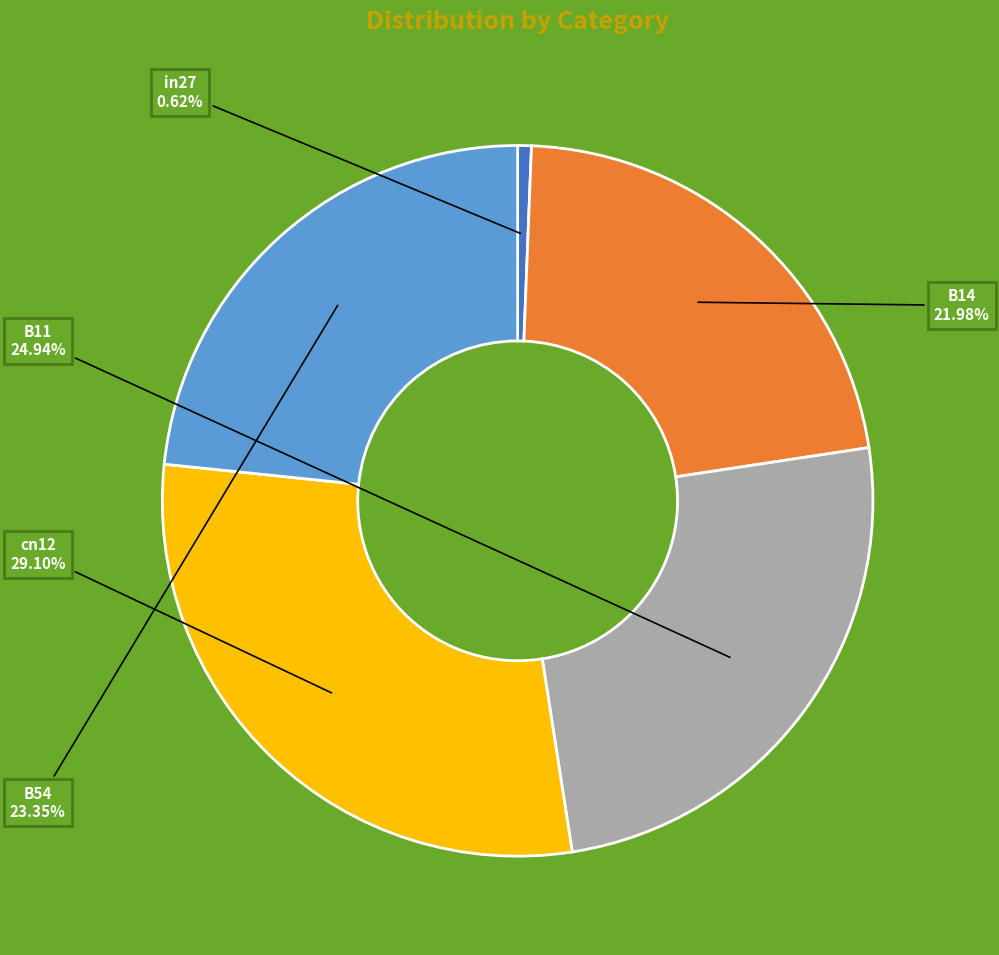

Count the number of slices in the pie.

5